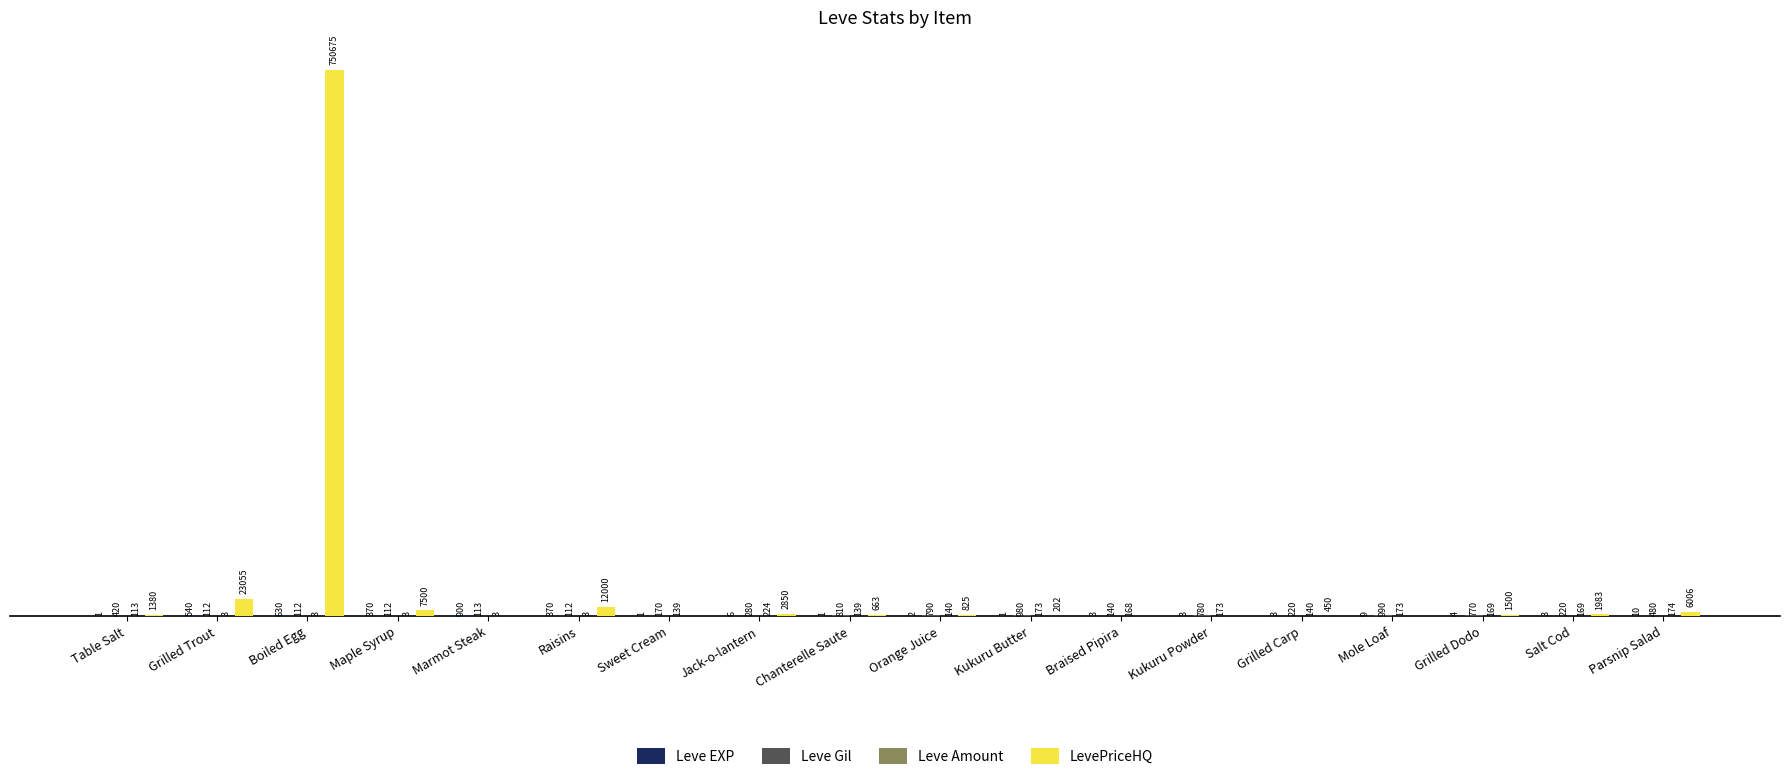

At which category is the sum across all series the highest?

Boiled Egg